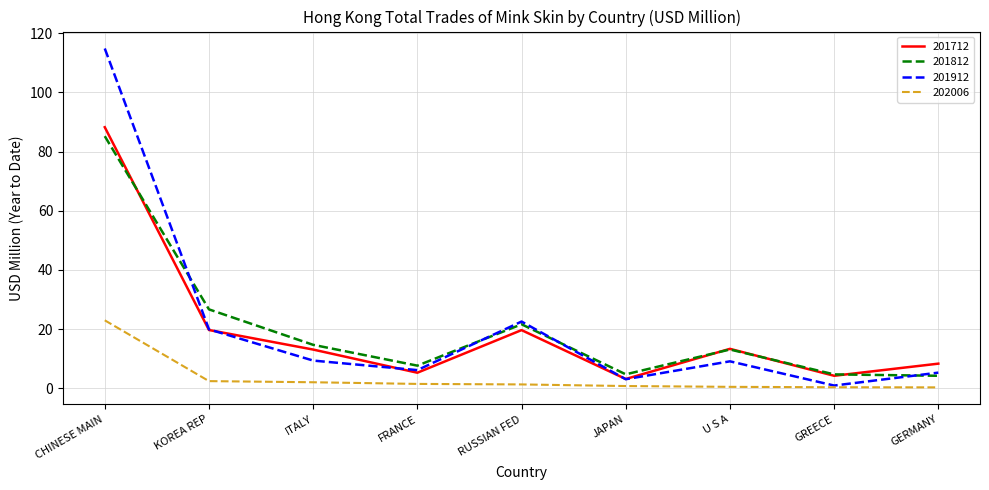

True or false: 201812 and 202006 cross at least once.

False